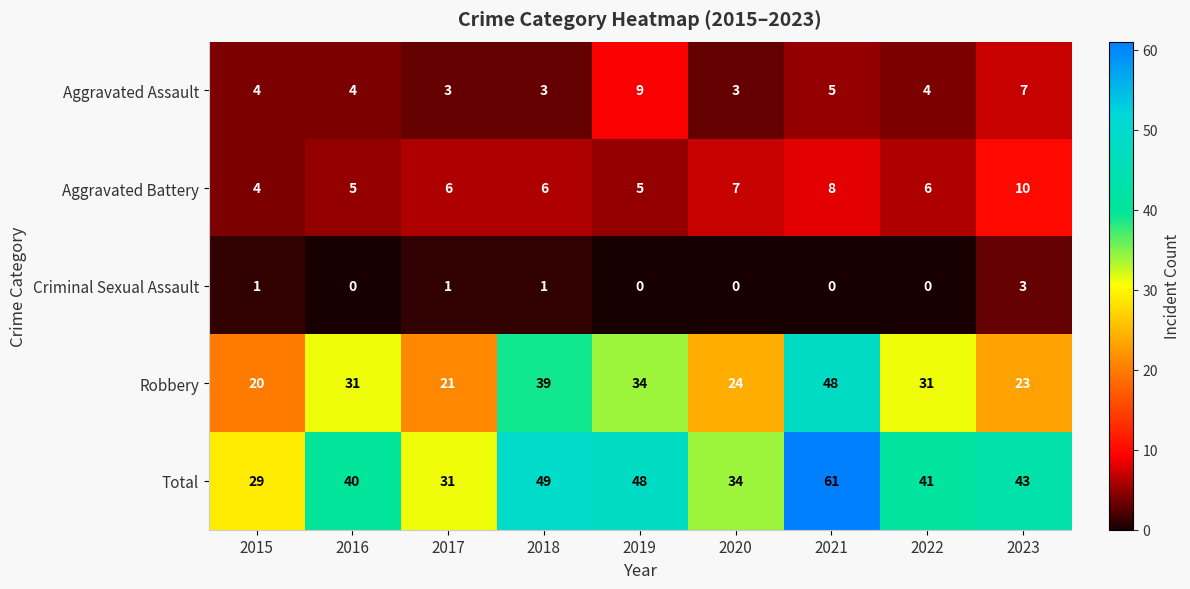

What is the total value across all series at 2017?

62